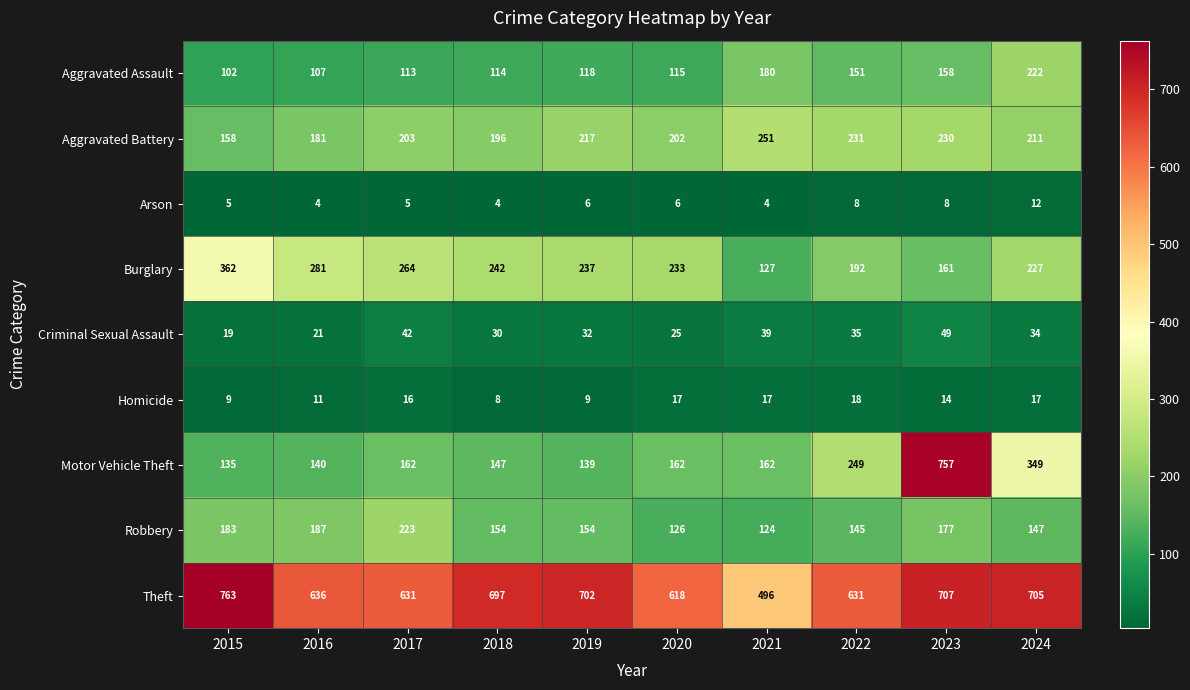

What is the sum of the Theft values at 2016 and 2019?

1338